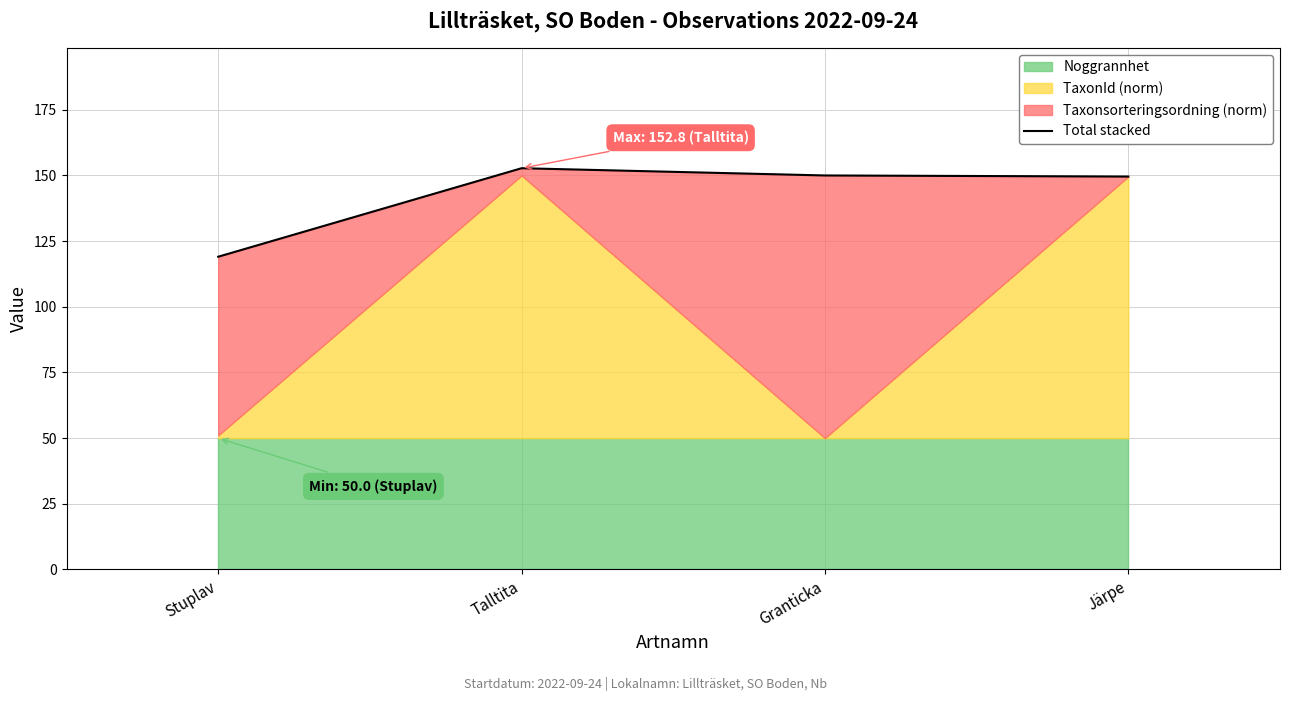

What is the label of the 2nd point from the right?

Granticka